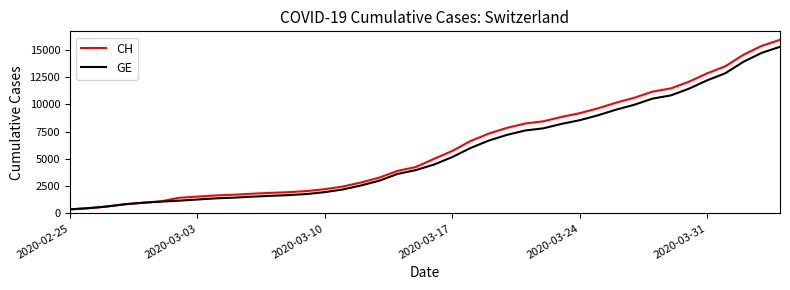

Does the chart display data point markers on the line(s)?

No